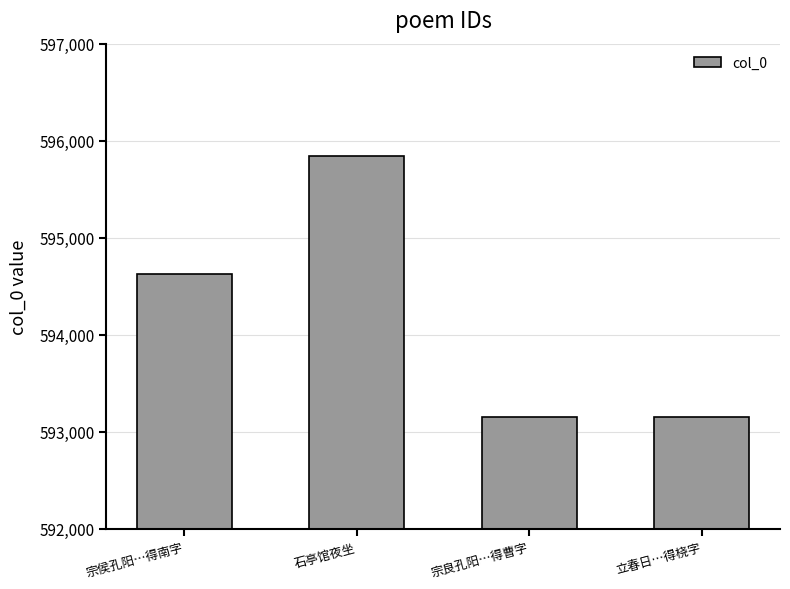

Are the bars grouped side by side (vs. stacked)?

No